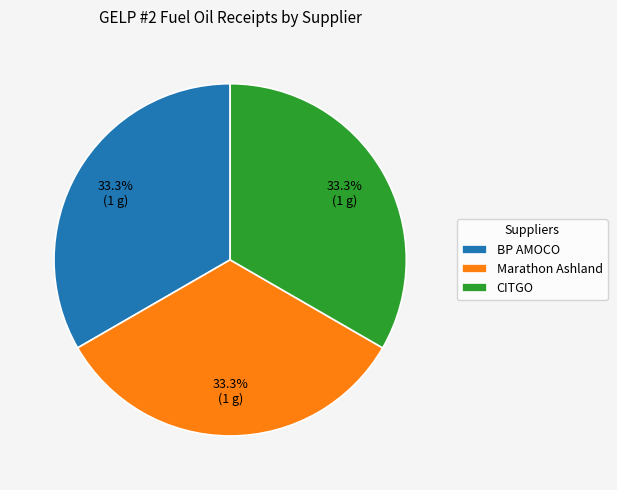

What is the ratio of the value at Marathon Ashland to the value at BP AMOCO?

1.0